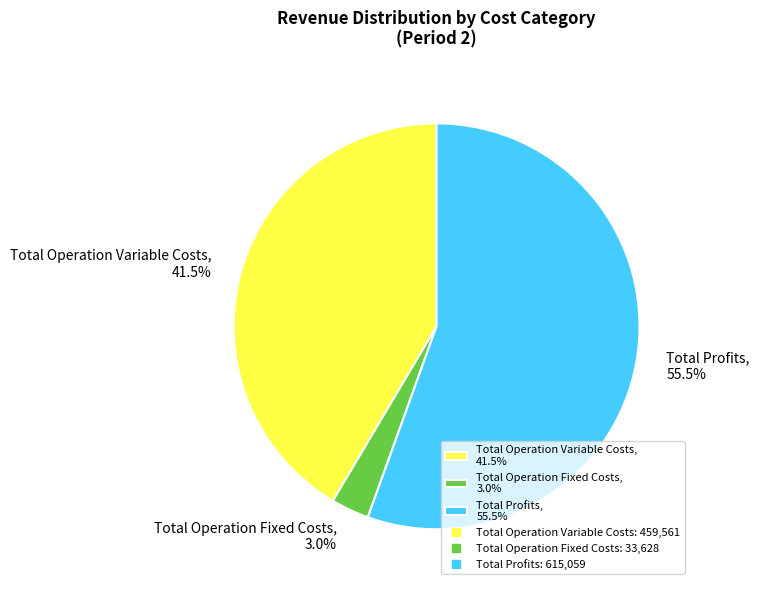

Which category has the biggest portion of the pie?

Total Profits, 55.5%